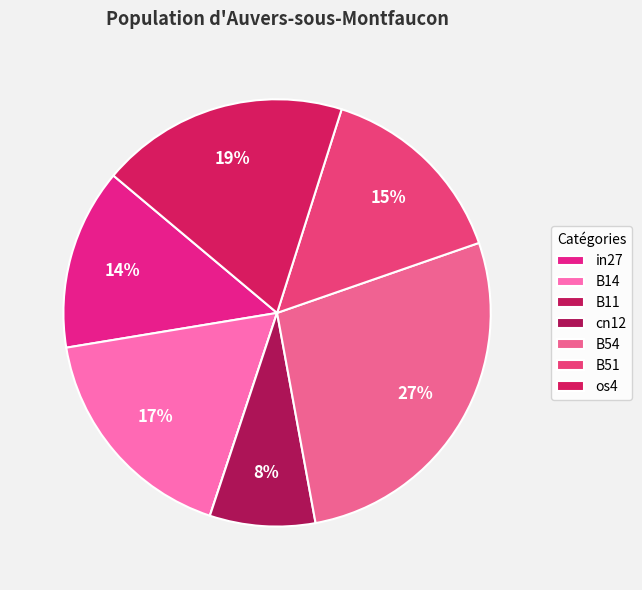

Is there a majority slice in this chart?

No